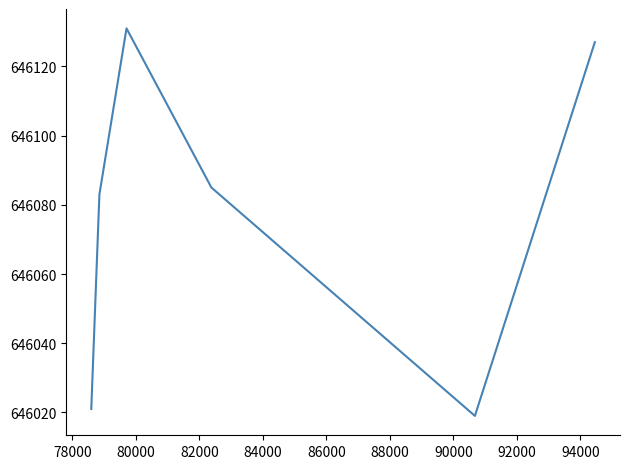

What is the difference between the maximum and minimum values?

112